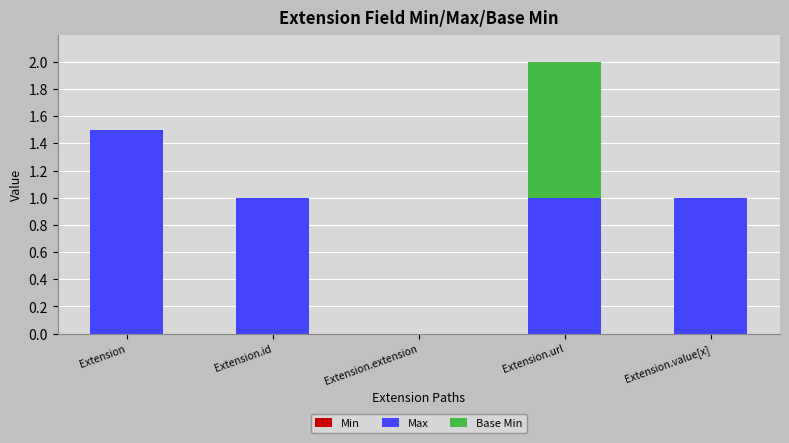

What is the total value across all series at Extension.value[x]?

1.0